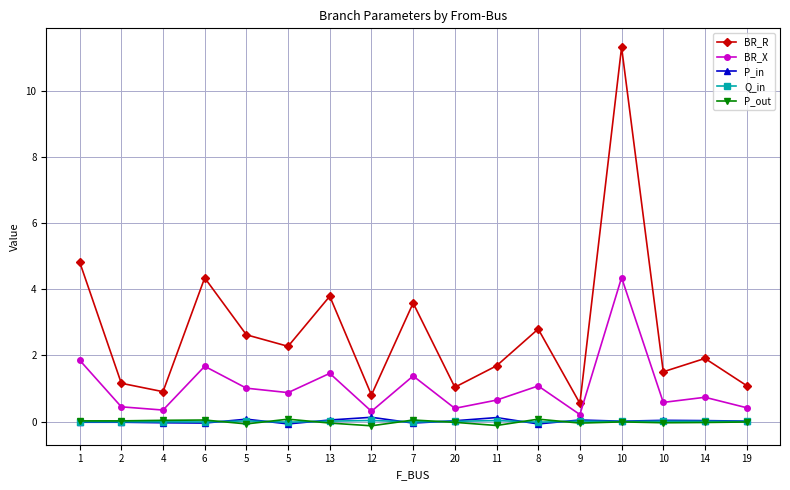

True or false: Q_in and BR_R cross at least once.

False